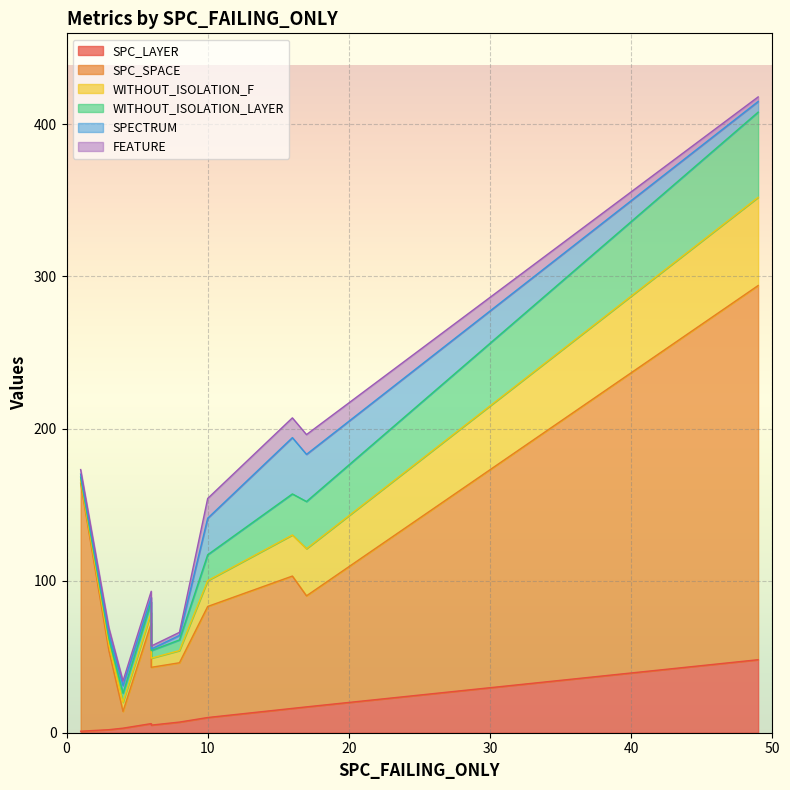

At which category is the sum across all series the highest?

49